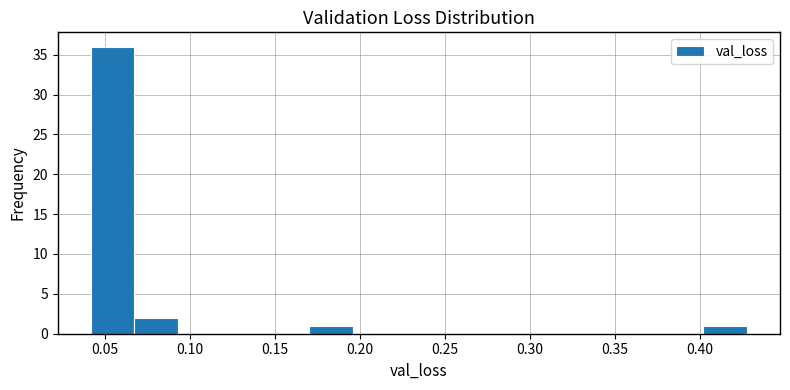

Which range on the x-axis has the tallest bar?

0.040 to 0.065